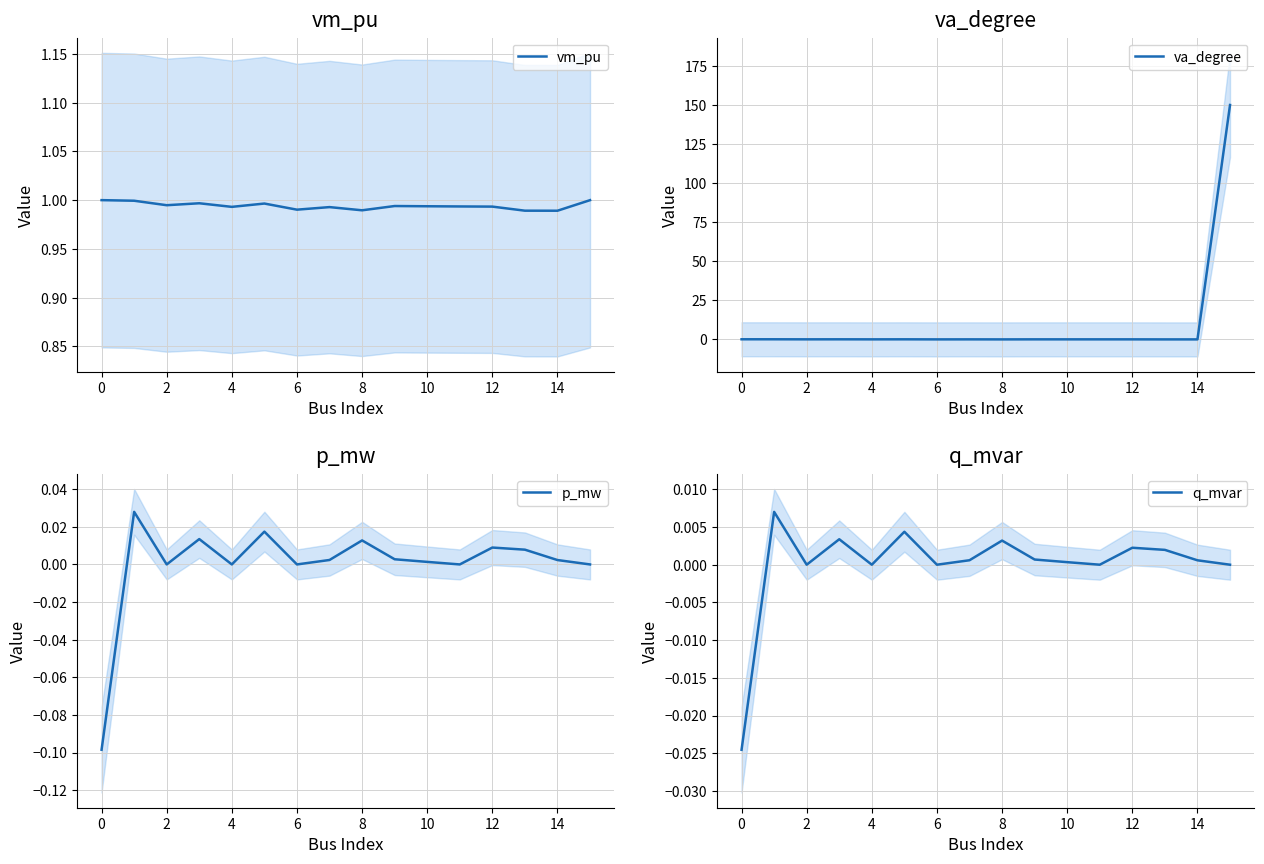

Does the chart display data point markers on the line(s)?

No